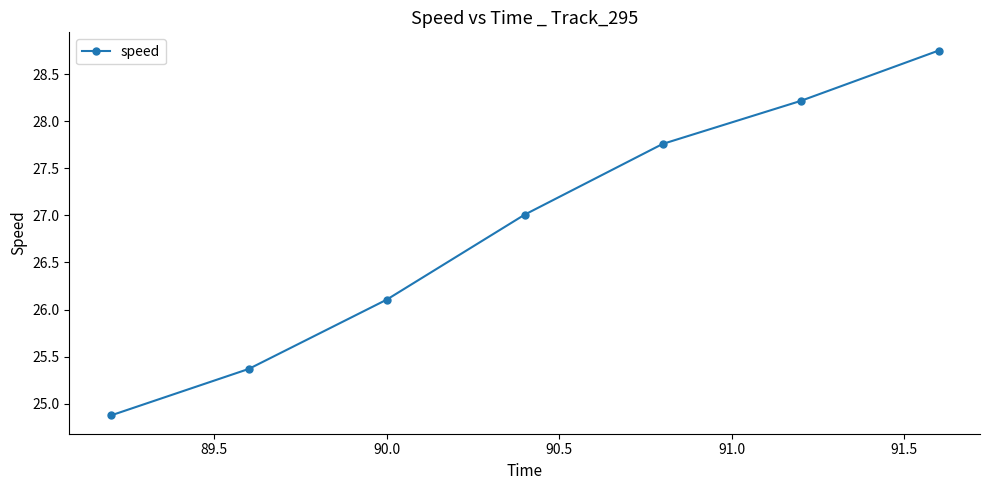

What is the minimum value shown in the chart?

24.9